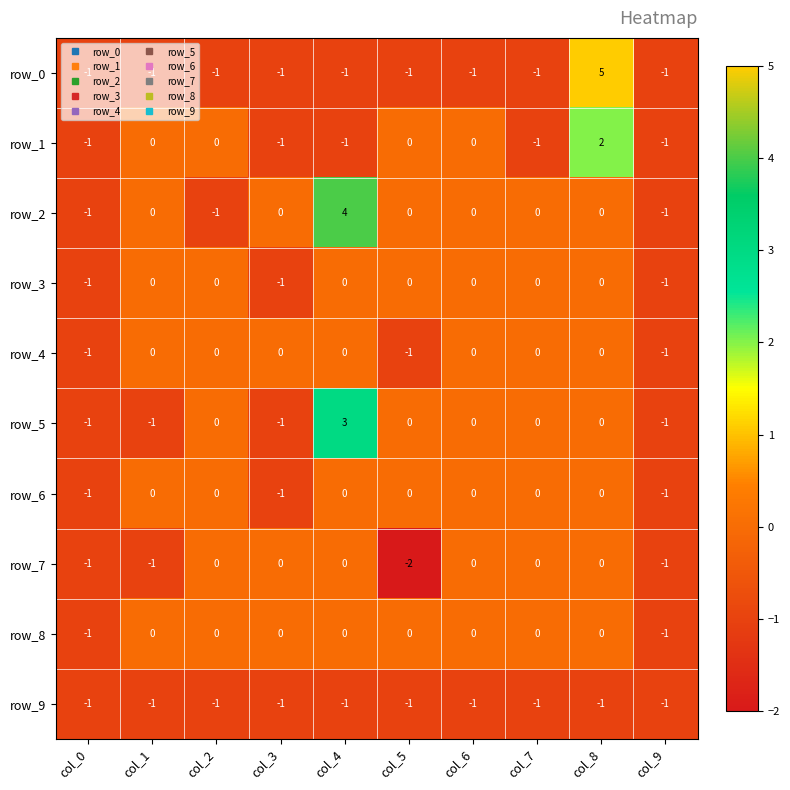

How many row_3 values are between -1 and 0?

10